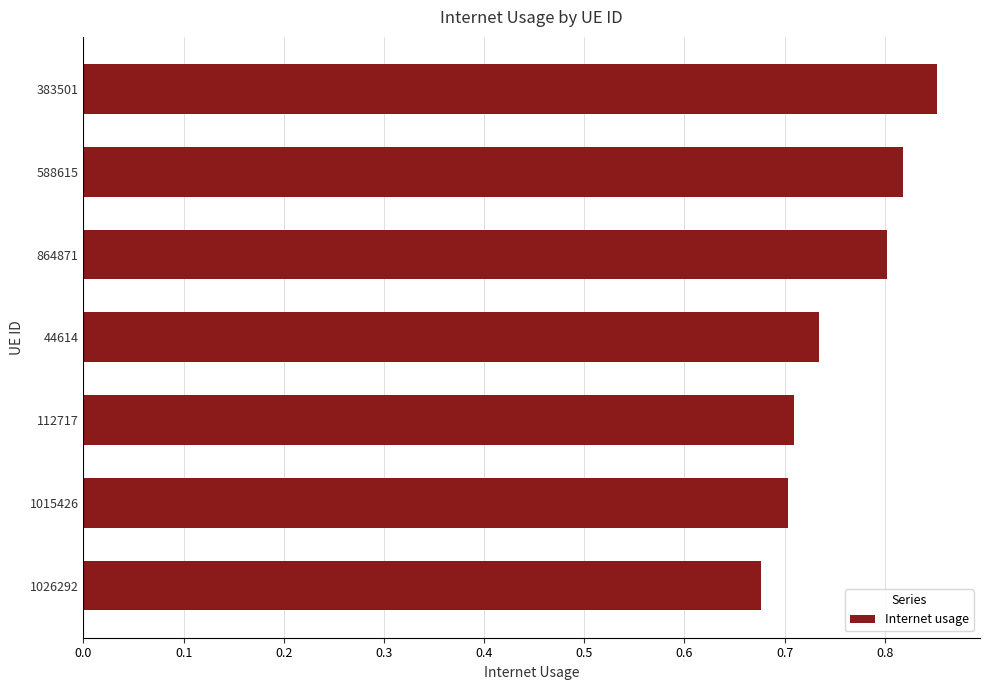

The value at 864871 is 0.8. True or false?

True